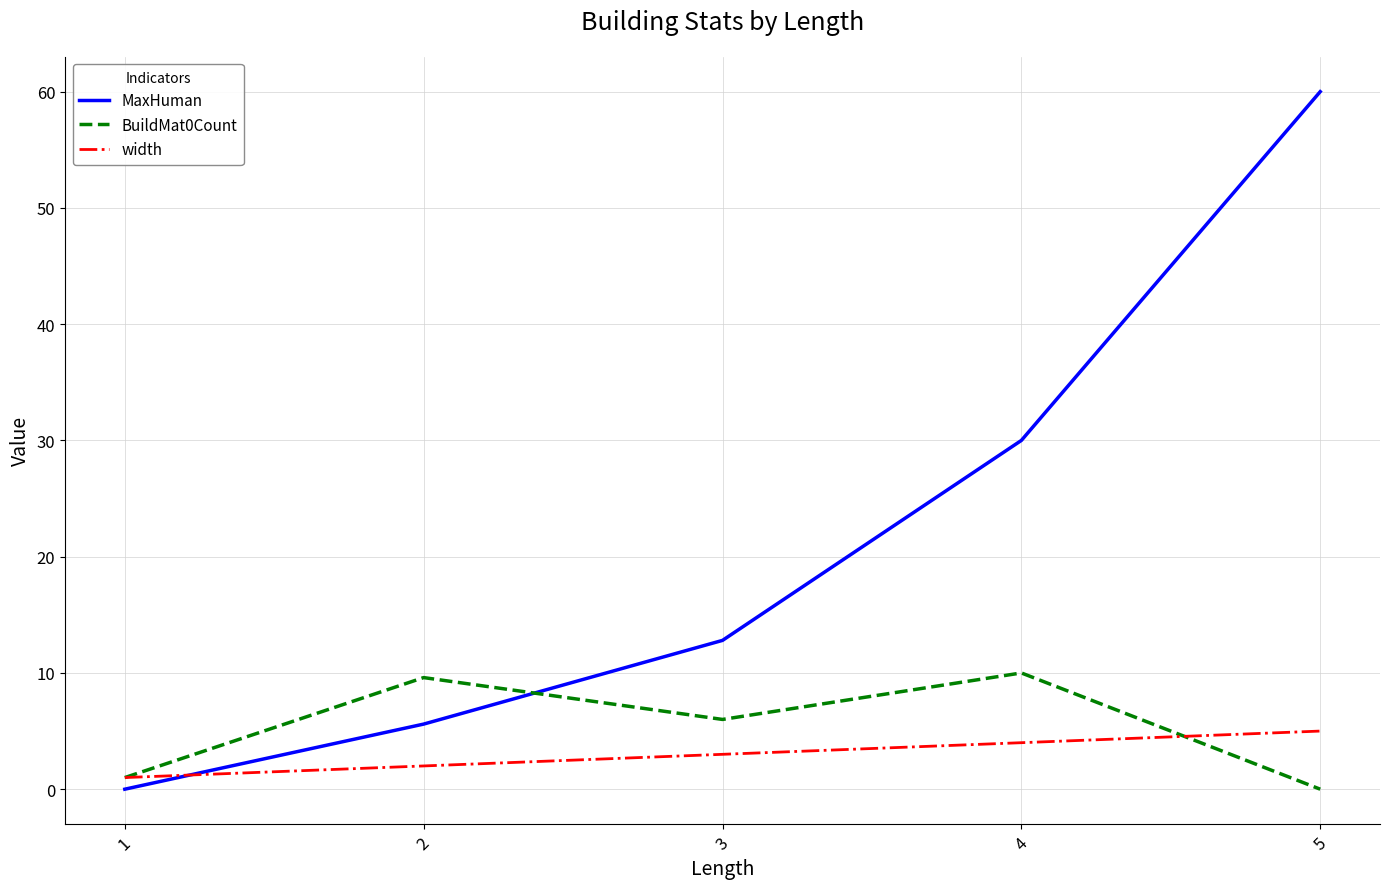

The value of width at 2 is 2.0. True or false?

True